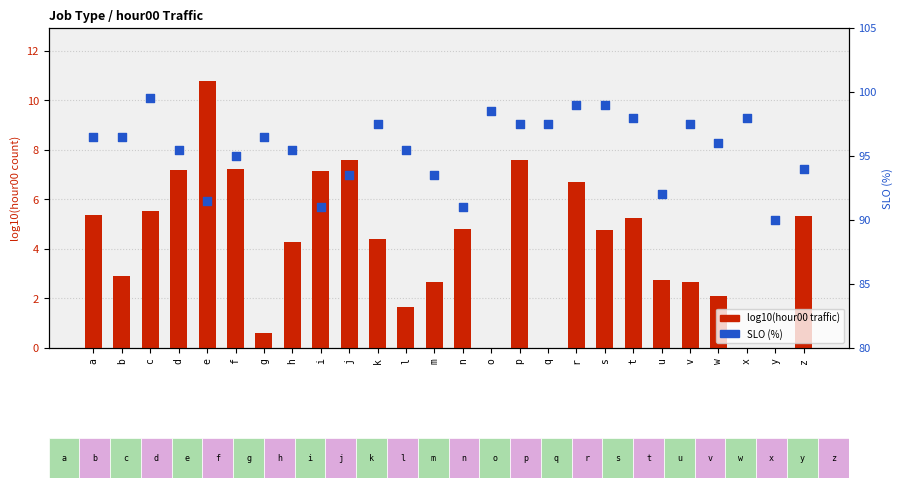

At which category is the sum across all series the highest?

r